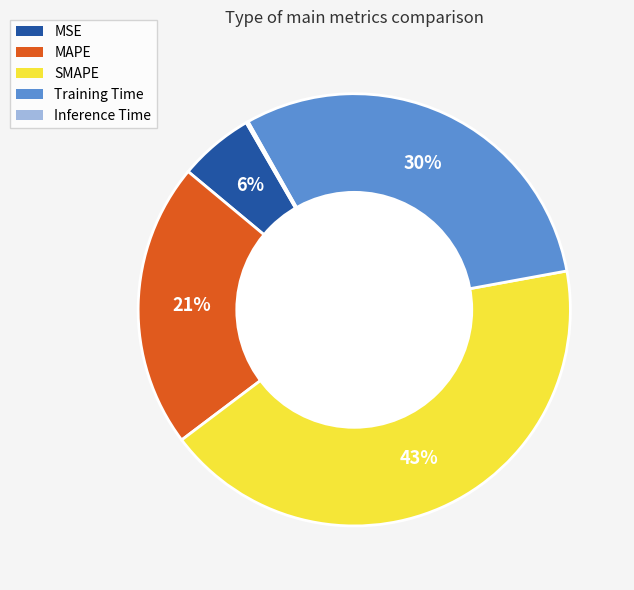

What percentage is the MSE slice, to the nearest percent?

6%